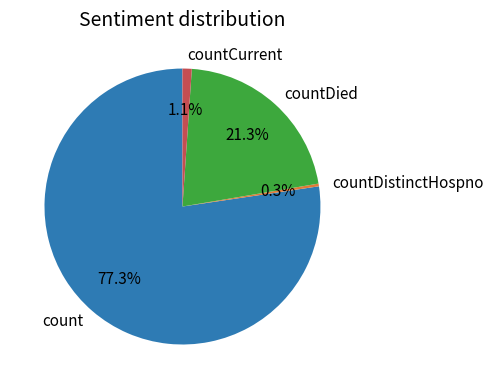

To the nearest percent, what is the difference between the largest and smallest slice percentages?

77%